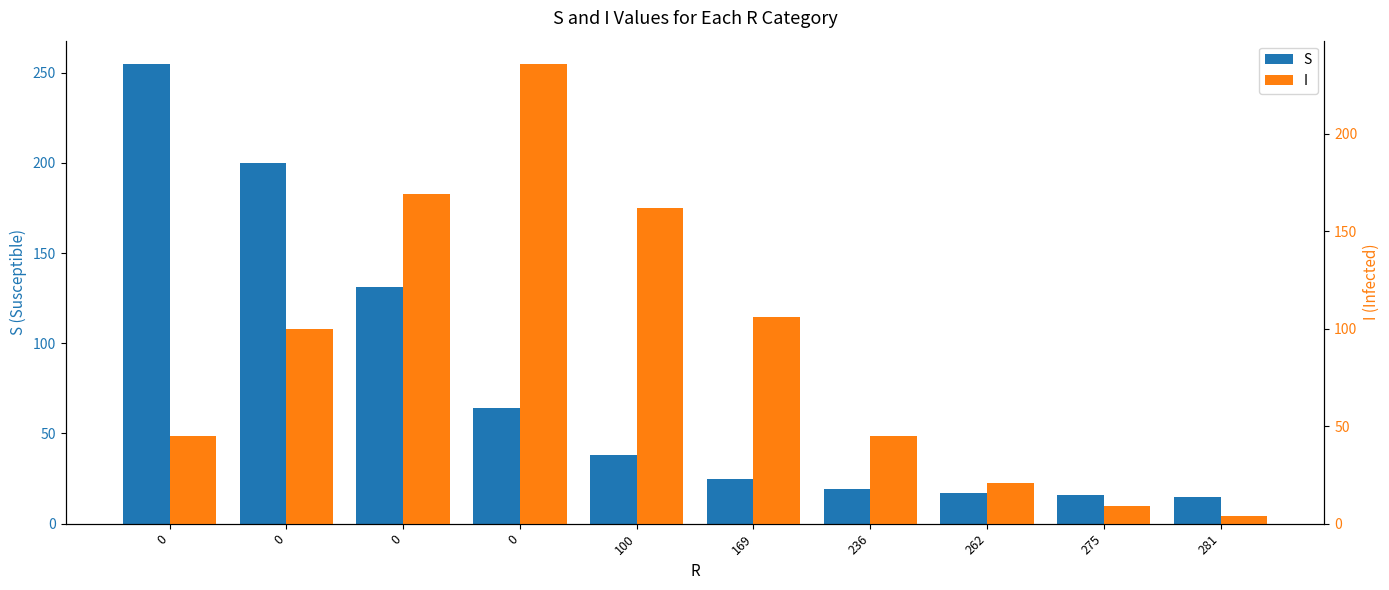

What is the average value of the S series?

78